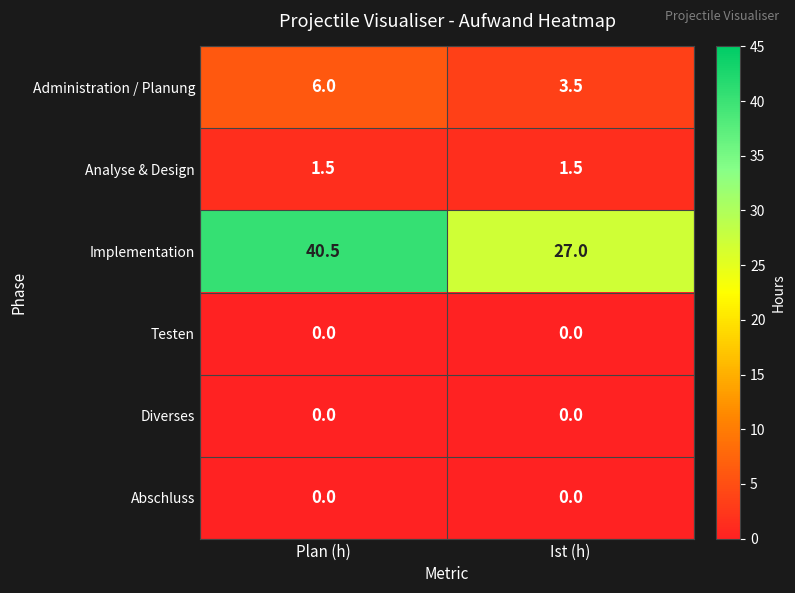

Is it true that Implementation equals 40.5 at Plan (h)?

True